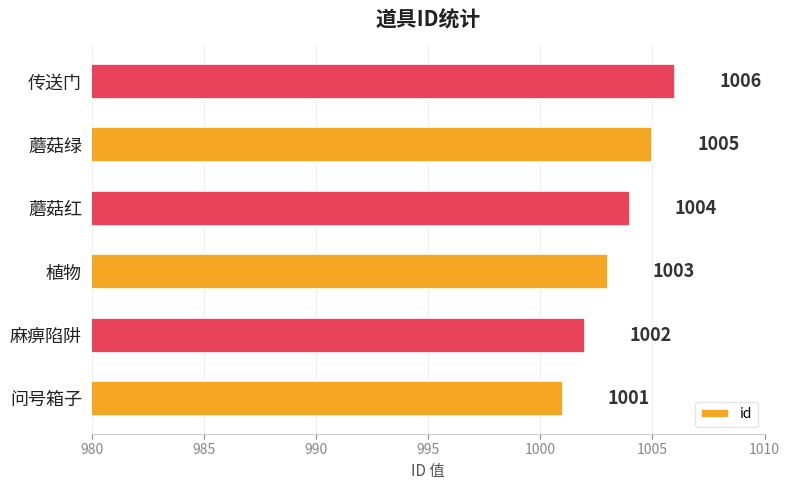

Count the values in the range 1002 to 1005.

4